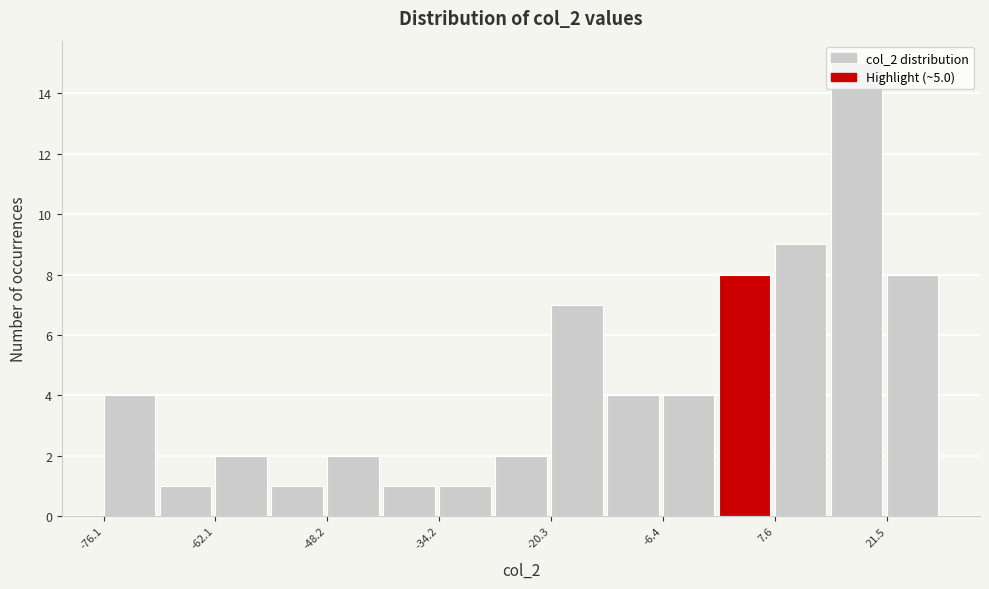

Read against the x-axis, roughly where is the centre of the tallest bar?

18